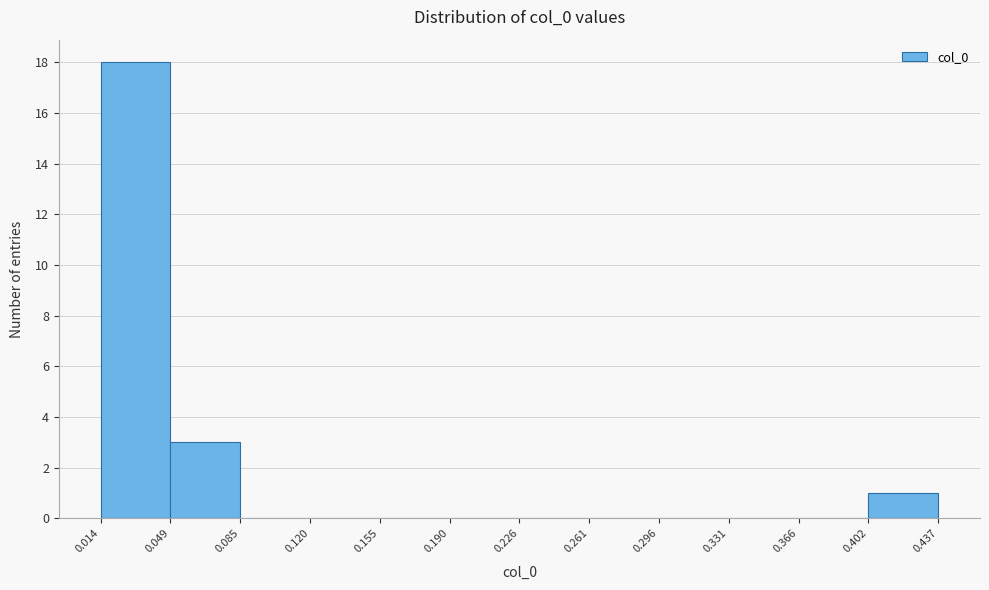

How tall is the bar that spans 0.402 to 0.437 on the x-axis? The values are not printed on the chart, so give them approximately, as read against the axis.

1